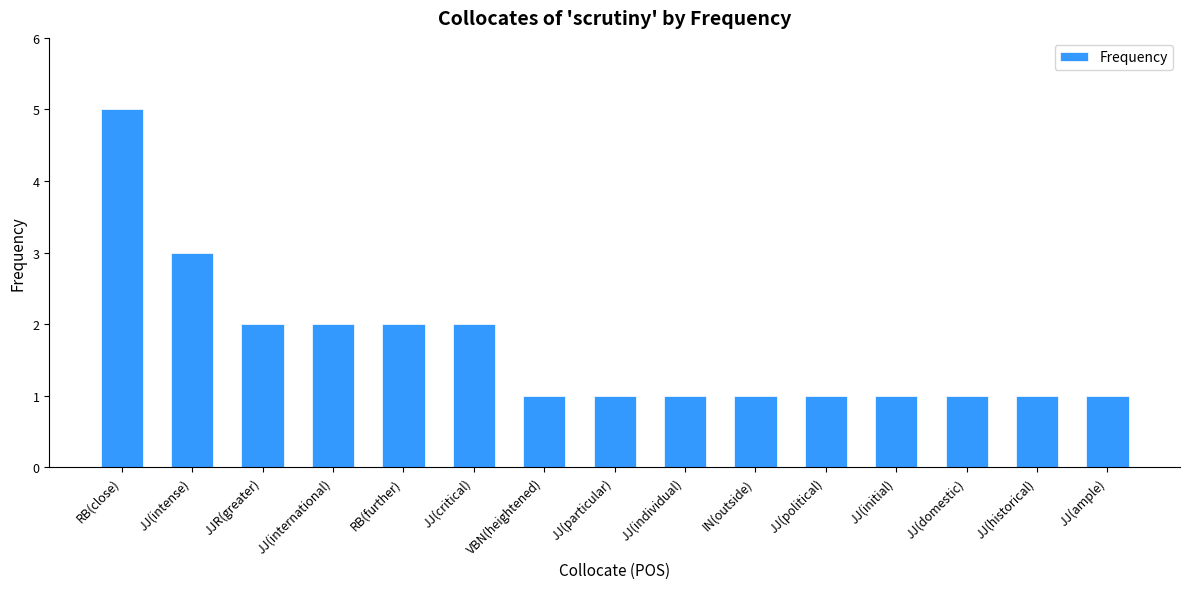

The value at JJ(international) is 2. True or false?

True